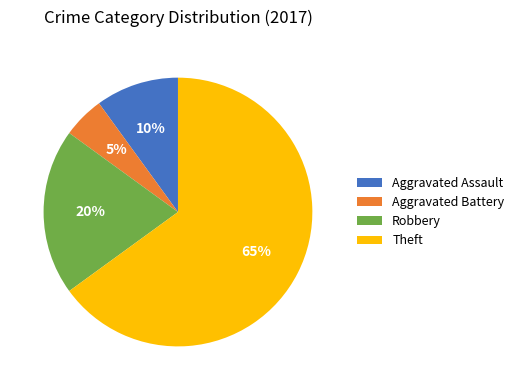

What is the ratio of the value at Aggravated Assault to the value at Aggravated Battery?

2.0